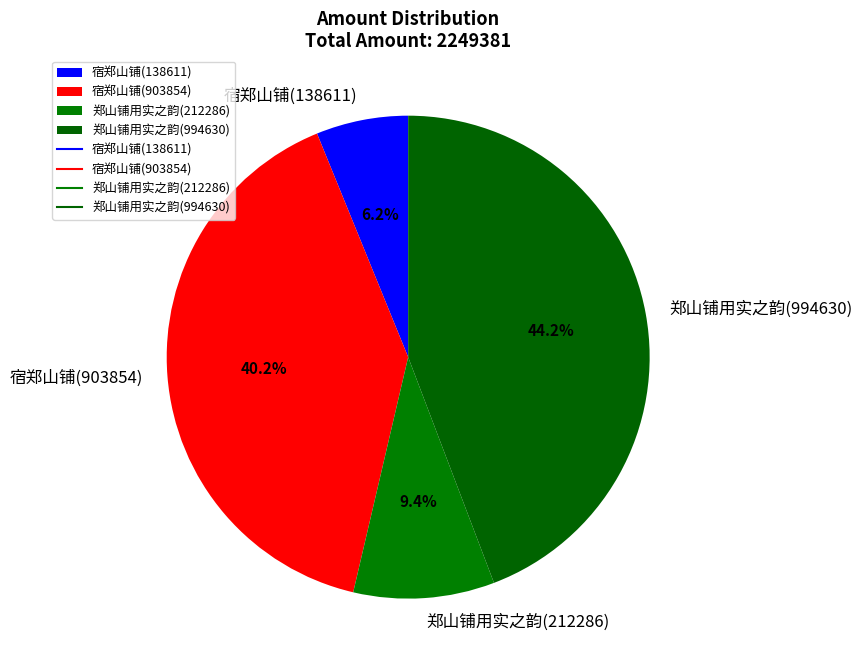

Is the sum of 宿郑山铺(903854) and 宿郑山铺(138611) greater than half?

No